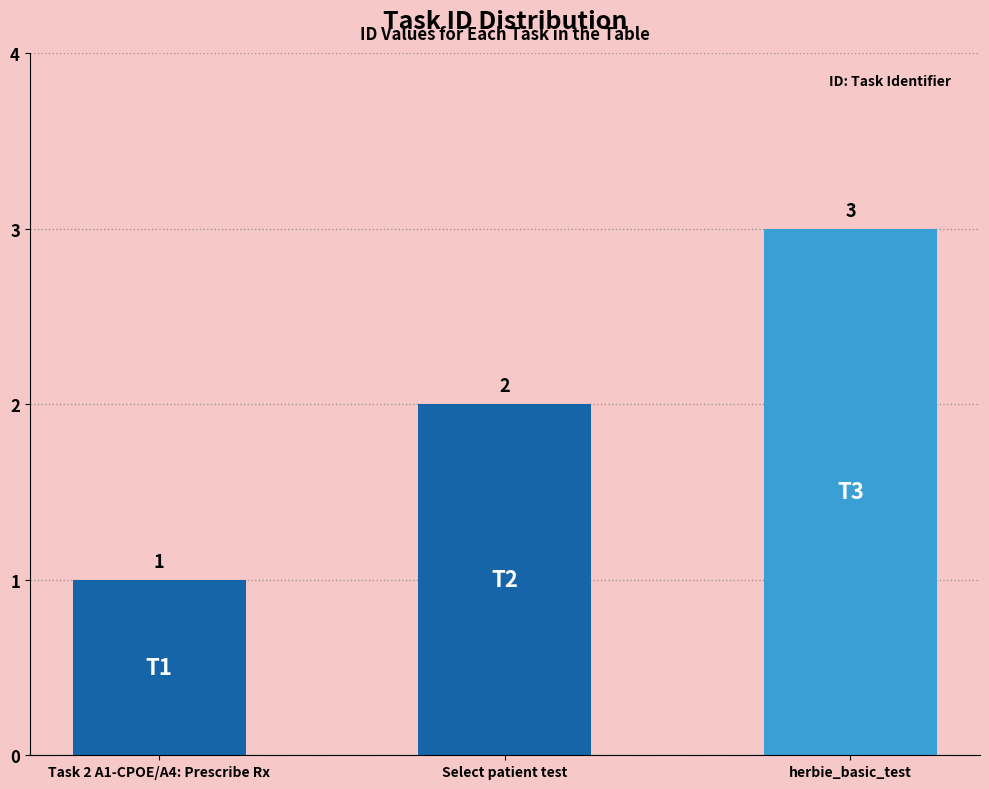

List the labels in order of value, largest first.

herbie_basic_test, Select patient test, Task 2 A1-CPOE/A4: Prescribe Rx